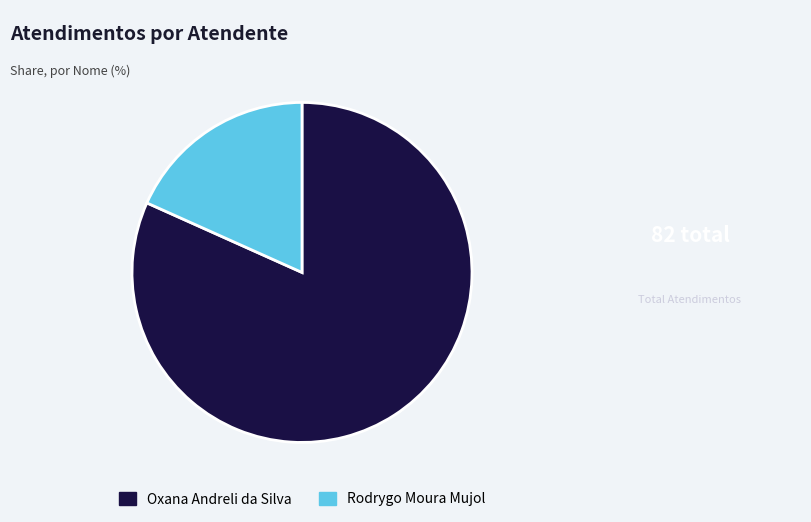

Combined, do Rodrygo Moura Mujol and Oxana Andreli da Silva account for over 50%?

Yes